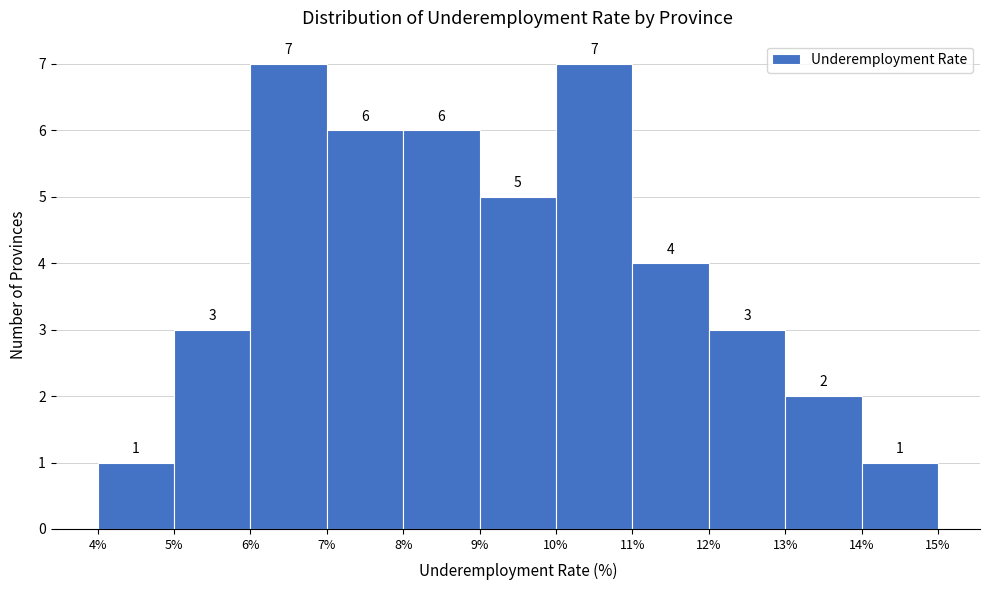

What is the height of the bar covering 7% to 8% on the x-axis?

6